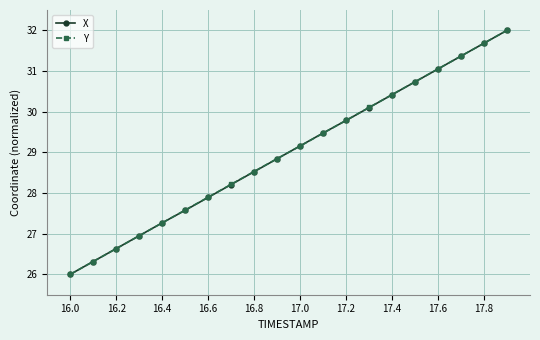

What is the sum of all X values?

580.0